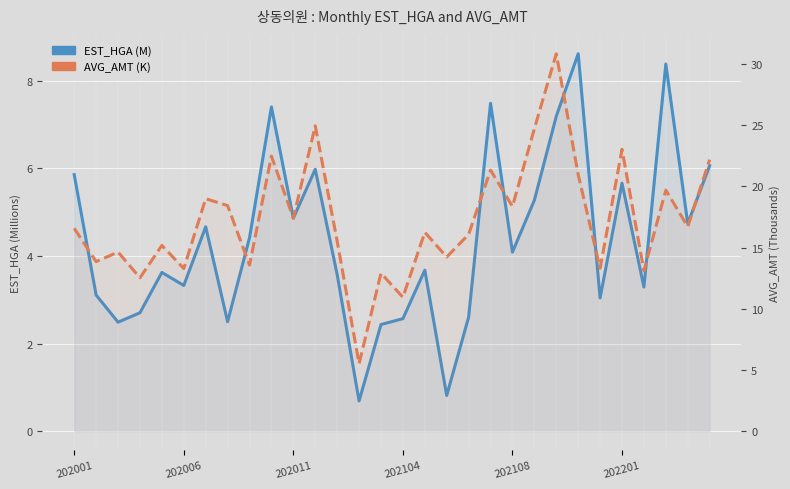

Between 13 and 14, which series saw the biggest shift?

AVG_AMT (K)